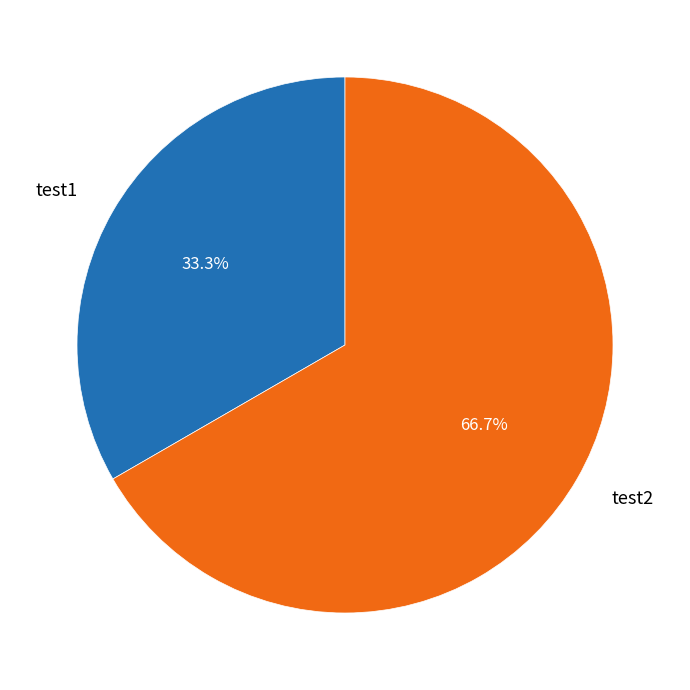

To the nearest percent, what portion does test2 represent?

67%